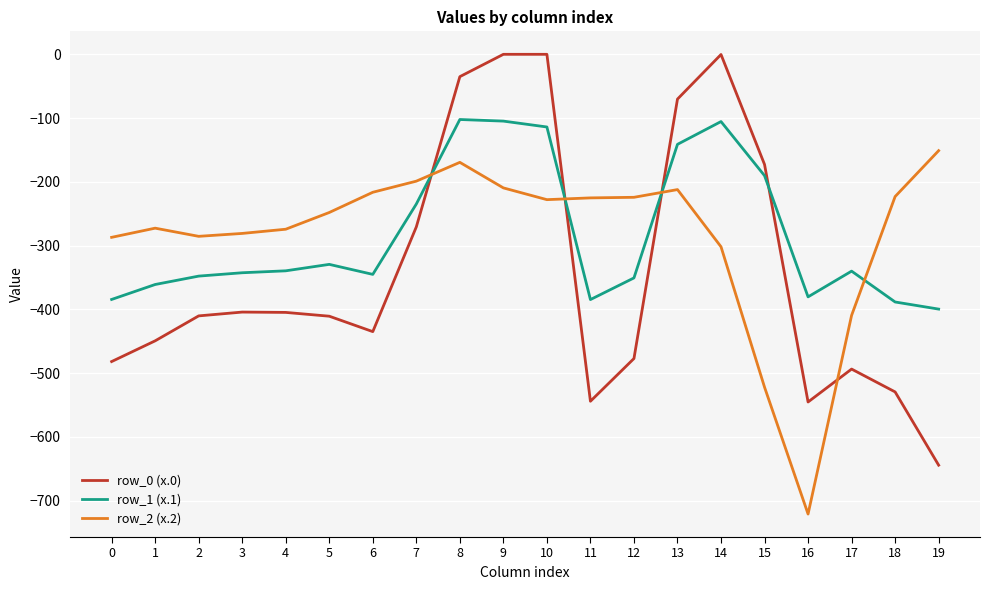

List the series in order of their peak value, lowest first.

row_2 (x.2), row_1 (x.1), row_0 (x.0)